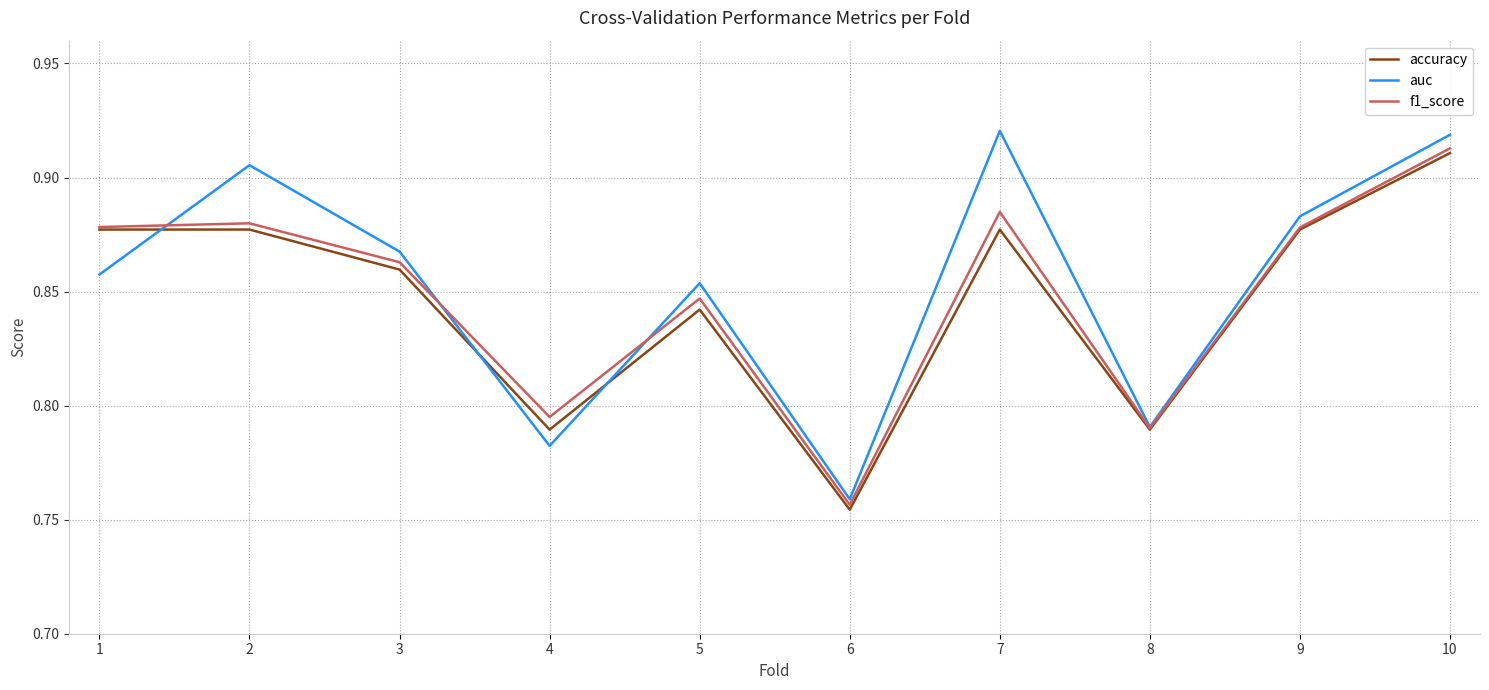

What is the sum of the accuracy values at 5 and 9?

1.7